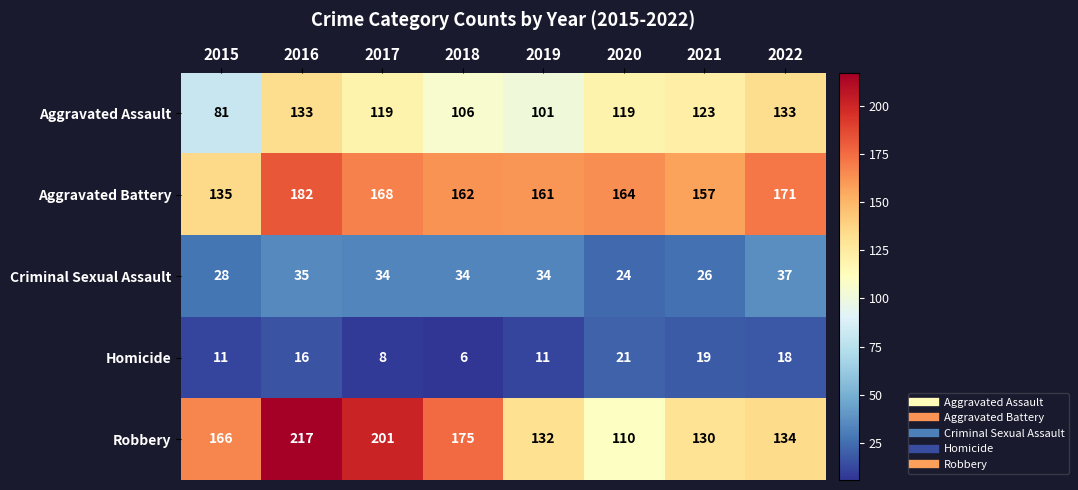

What is the spread (max minus min) of values at 2018?

169